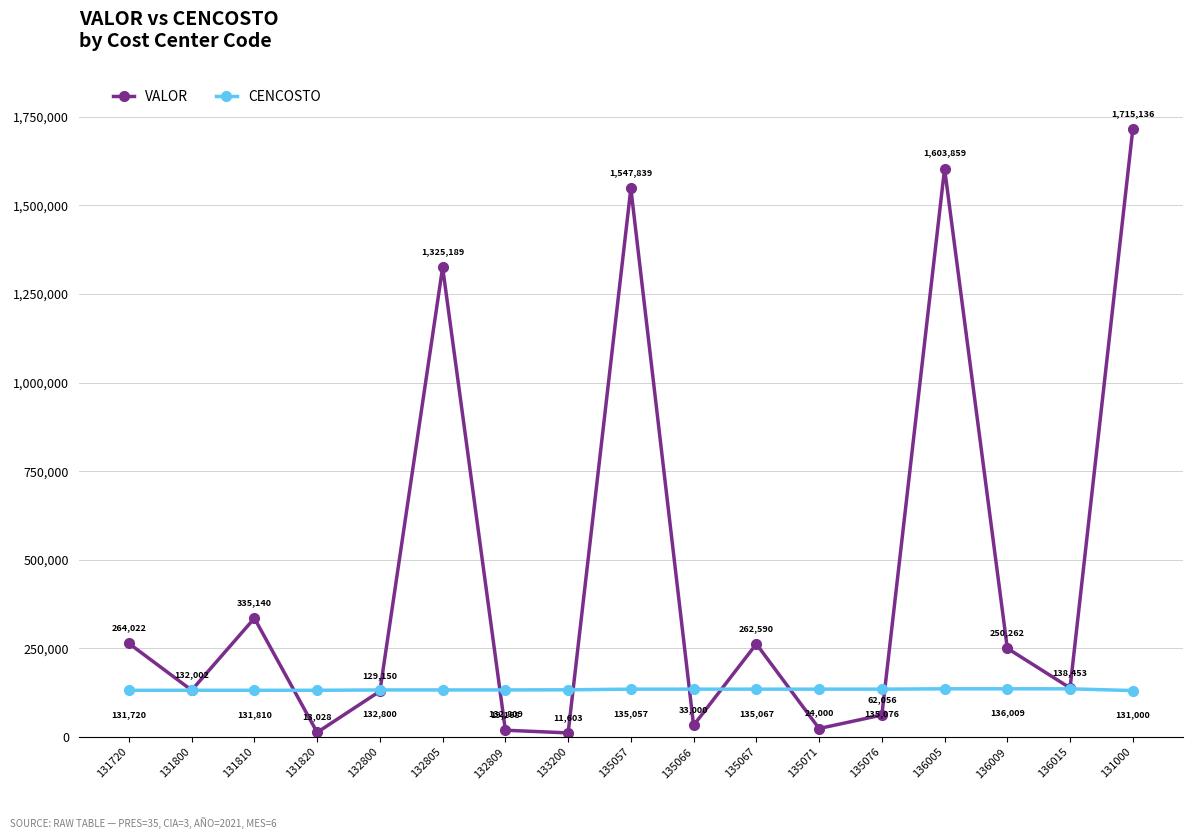

What is the label of the 9th point from the left?

135057